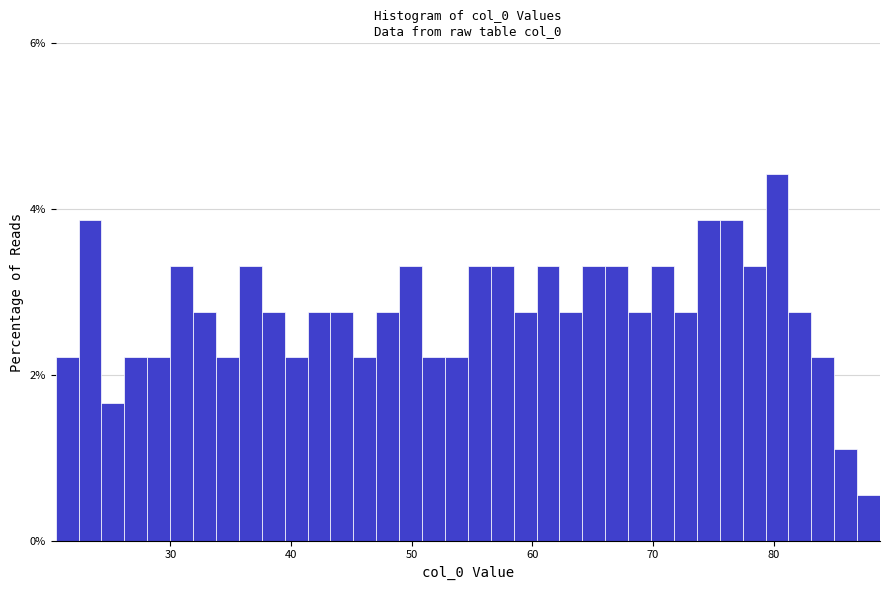

Read against the x-axis, roughly where is the centre of the tallest bar?

80